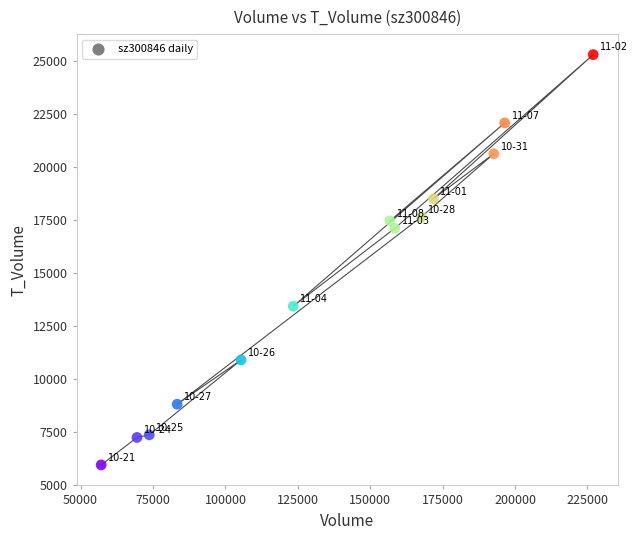

What is the range of Y values (max minus min)?

19354